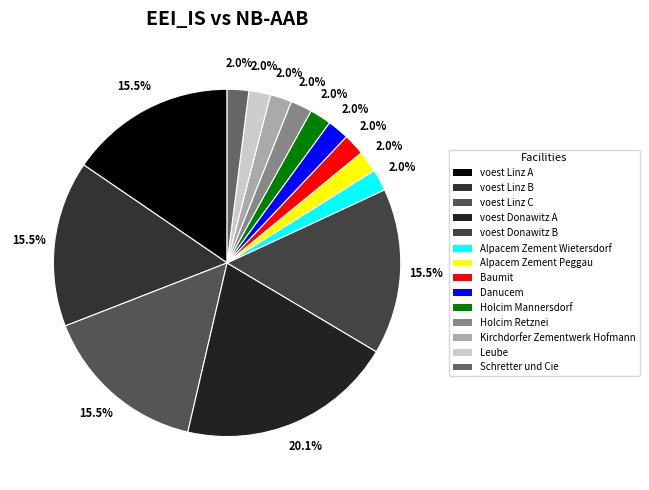

Count the number of slices in the pie.

14